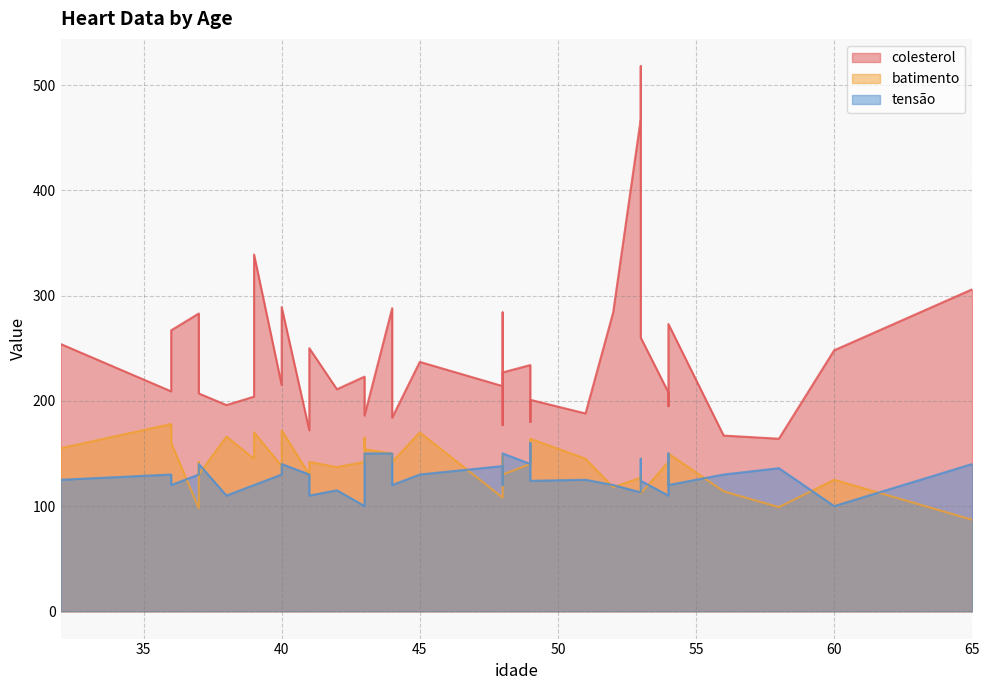

List the labels in order of batimento value, largest first.

36, 40, 39, 45, 38, 43, 49, 36, 49, 32, 43, 54, 44, 48, 39, 51, 54, 37, 43, 44, 41, 49, 40, 42, 37, 53, 41, 48, 53, 60, 54, 54, 48, 52, 56, 53, 48, 58, 37, 65